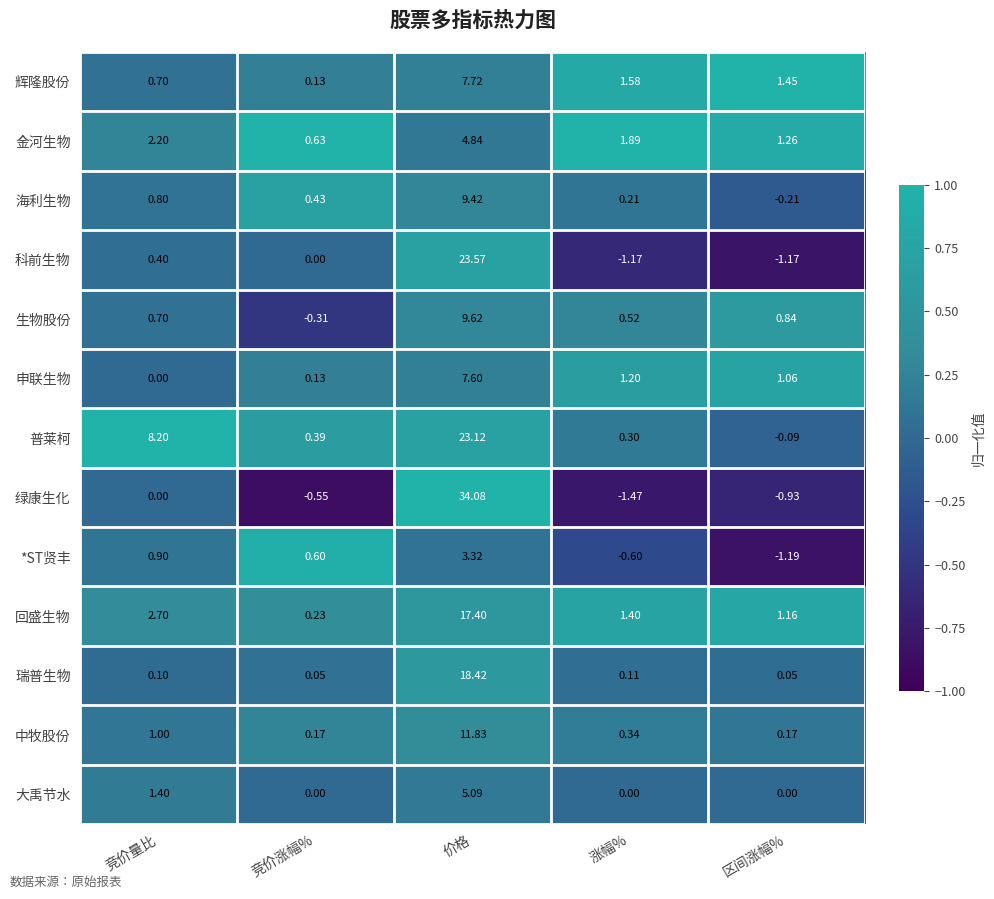

Which category has the highest value in the 生物股份 series?

价格